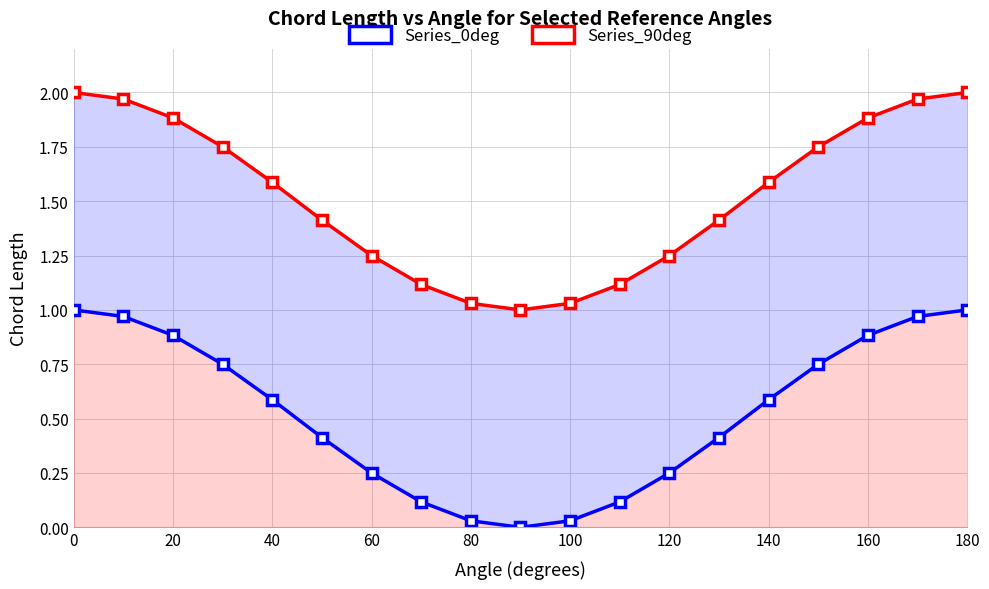

Reading left to right, transcribe all the data shown in this chart.

Series_0deg: 1.0	1.0	0.9	0.8	0.6	0.4	0.3	0.1	0.0	0.0	0.0	0.1	0.2	0.4	0.6	0.8	0.9	1.0	1.0
Series_90deg: 2.0	2.0	1.9	1.8	1.6	1.4	1.2	1.1	1.0	1.0	1.0	1.1	1.2	1.4	1.6	1.8	1.9	2.0	2.0